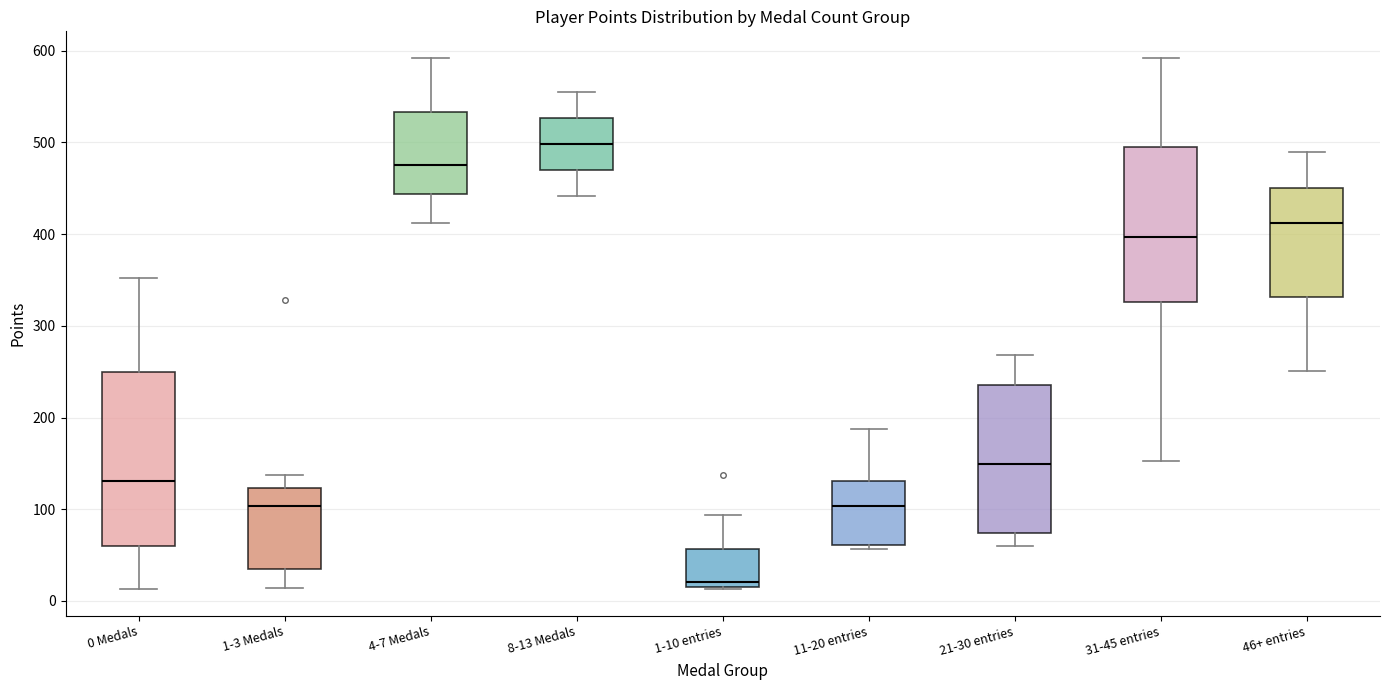

Reading left to right, transcribe this box plot: for each box, give where its median line is, the range the box spans, and where its two whiskers end, as read against the y-axis. The values are not printed on the chart, so give them approximately, as read against the axis.

0 Medals: median 130, box 60 to 250, whiskers 10 to 350
1-3 Medals: median 100, box 30 to 120, whiskers 10 to 140
4-7 Medals: median 480, box 440 to 530, whiskers 410 to 590
8-13 Medals: median 500, box 470 to 530, whiskers 440 to 560
1-10 entries: median 20, box 10 to 60, whiskers 10 to 90
11-20 entries: median 100, box 60 to 130, whiskers 60 (just below the box's lower edge) to 190
21-30 entries: median 150, box 70 to 240, whiskers 60 to 270
31-45 entries: median 400, box 330 to 500, whiskers 150 to 590
46+ entries: median 410, box 330 to 450, whiskers 250 to 490